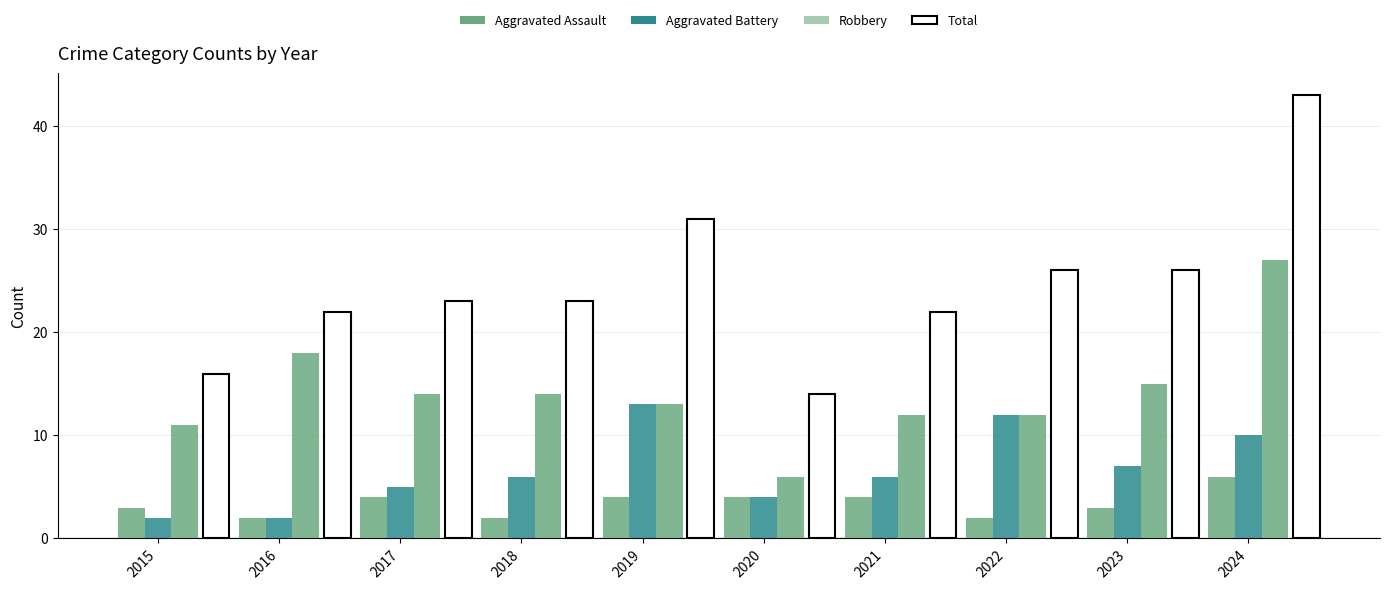

How many bars are there in total?

40